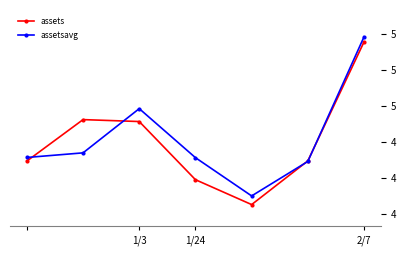

After their last crossing, which series has the higher values: assets or assetsavg?

assetsavg